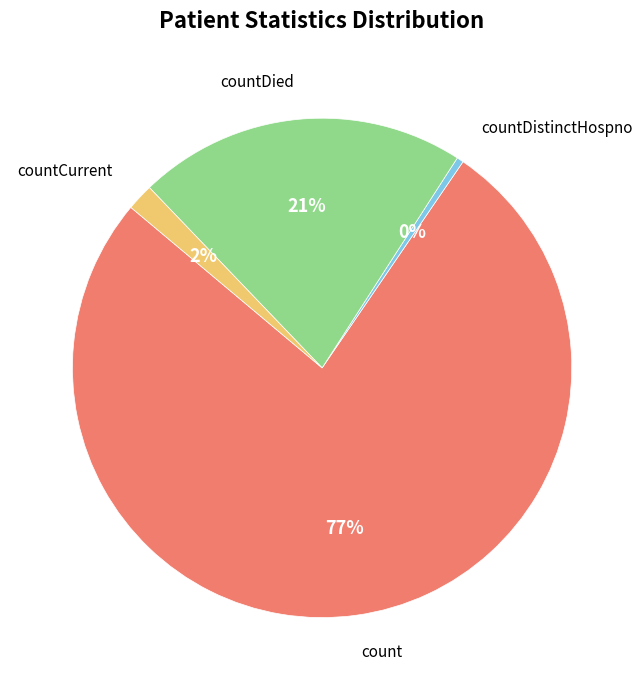

How many segments does this pie chart have?

4